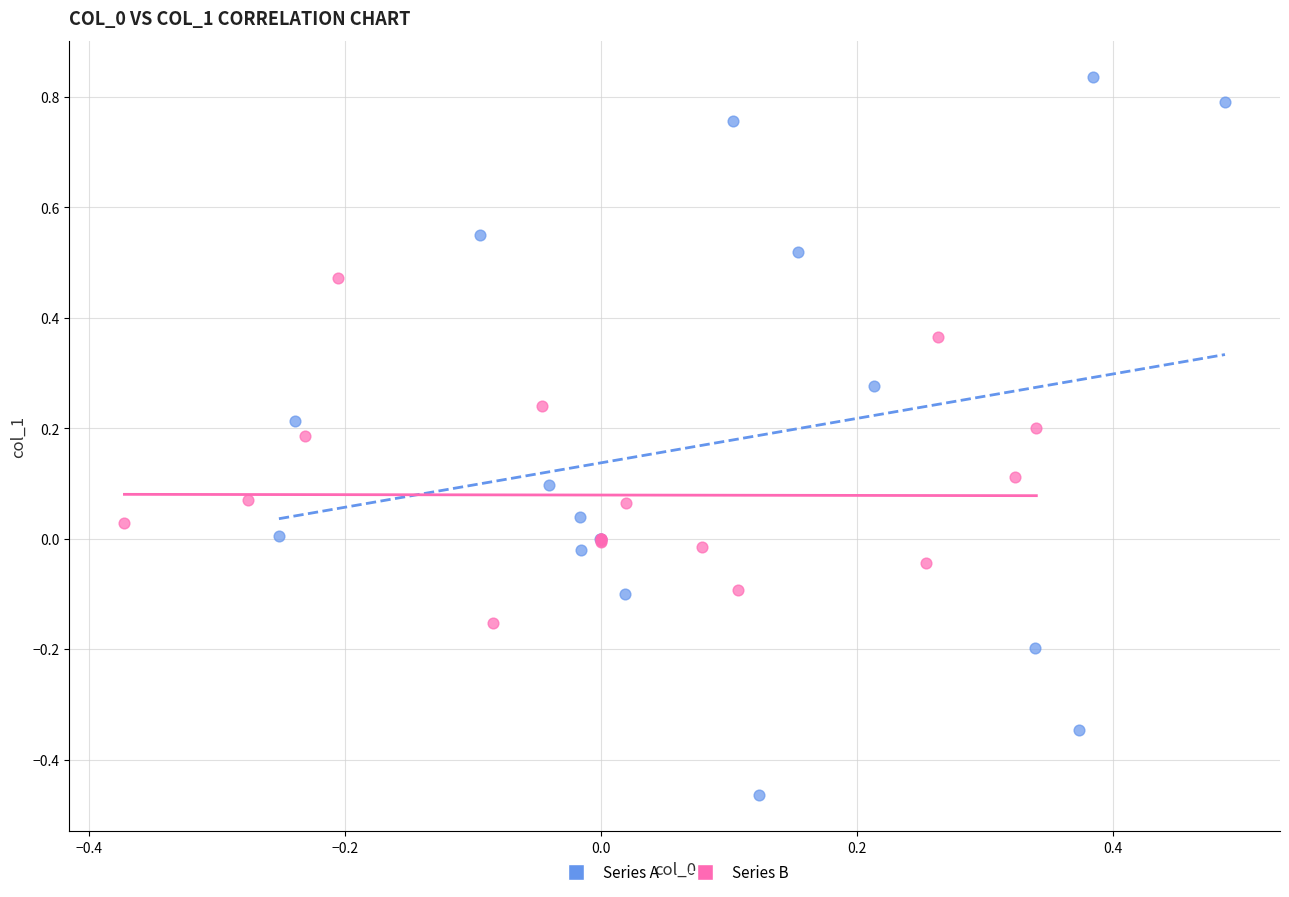

Which series contains the lowest Y value?

Series A